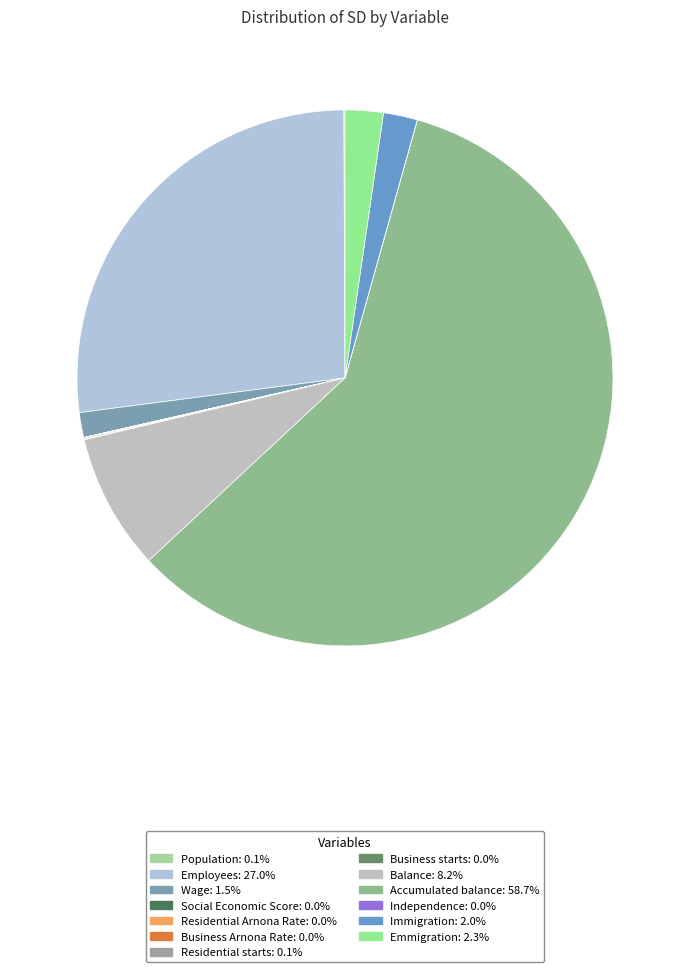

What is the change in value from Business Arnona Rate to Emmigration?

+3482.2